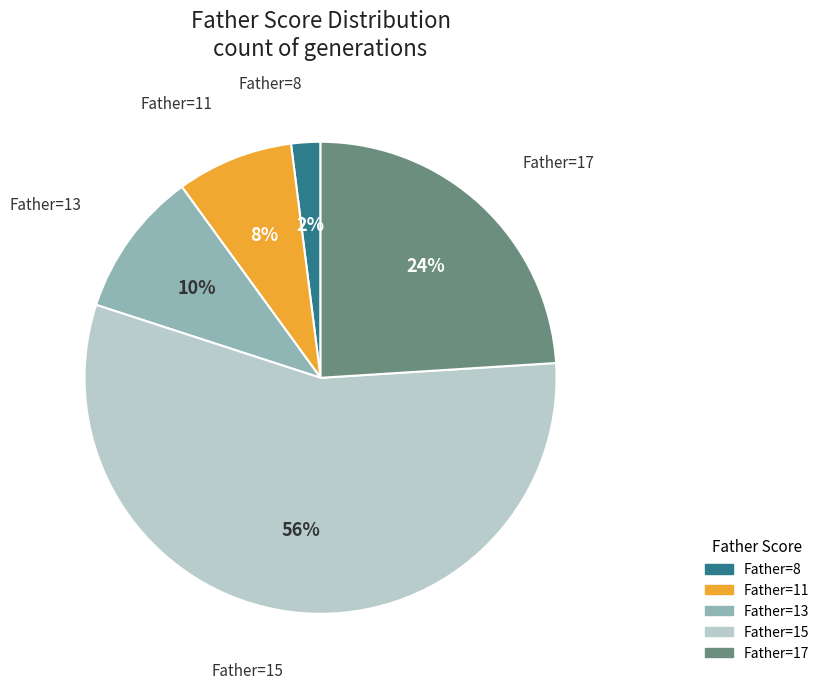

Which slice is the largest?

Father=15